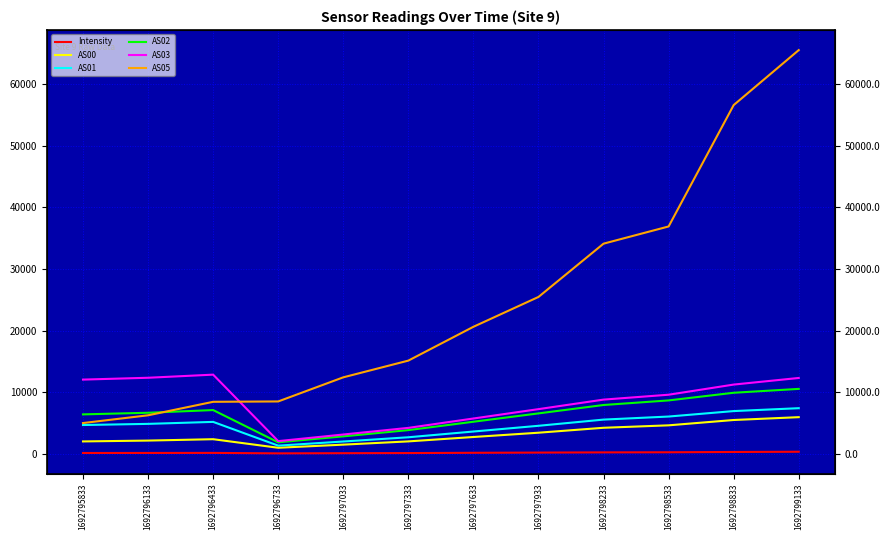

Which category has the highest value in the AS01 series?

1692799133